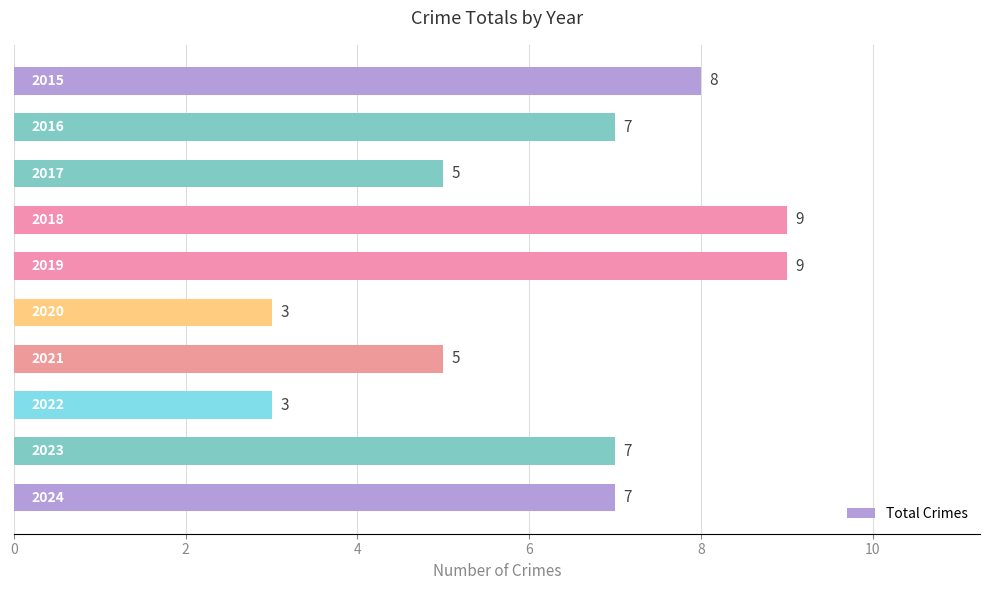

How many values are between 5 and 8?

6